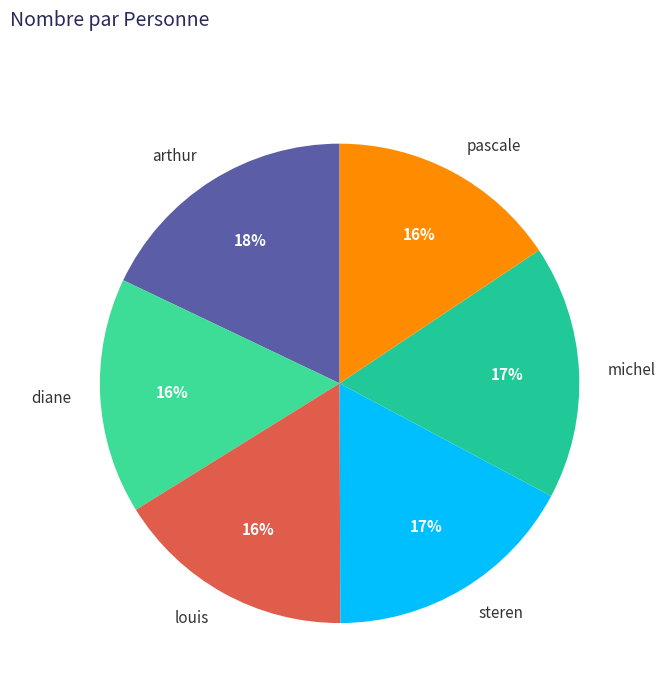

Which has a higher value, steren or pascale?

steren